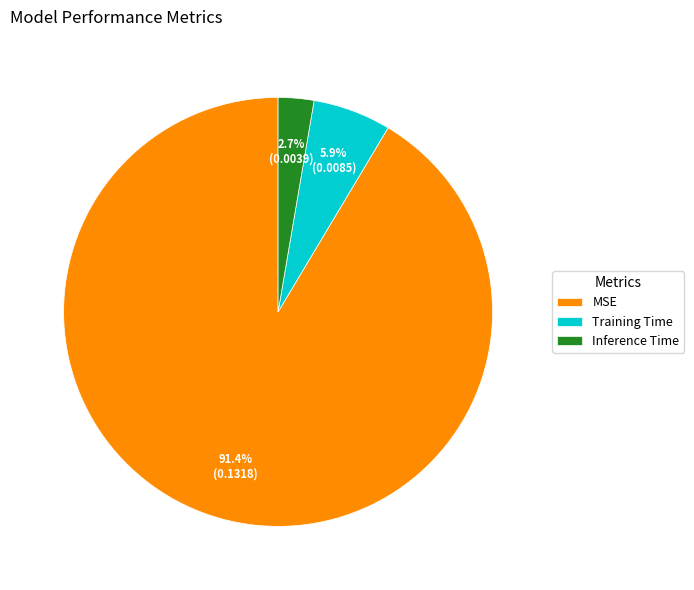

To the nearest percent, what percentage of the pie is Training Time?

6%